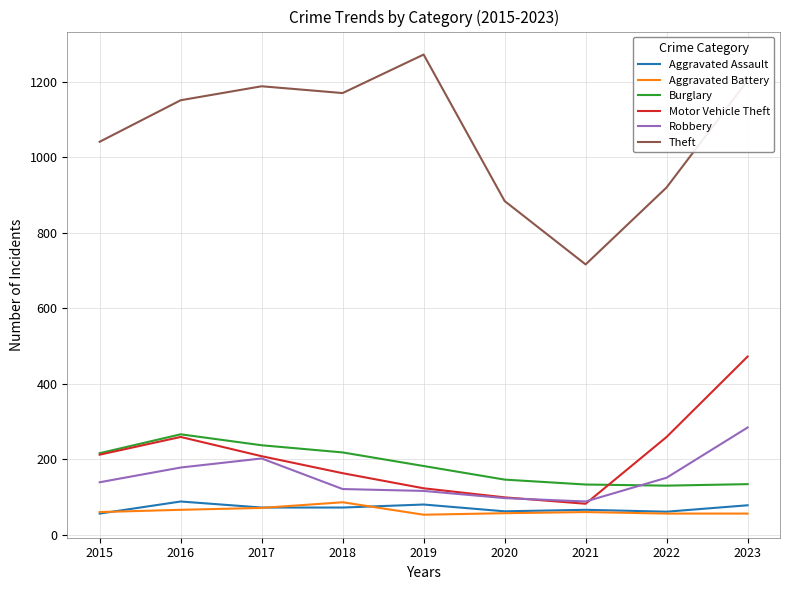

What is the difference between the highest and lowest values at 2017?

1117